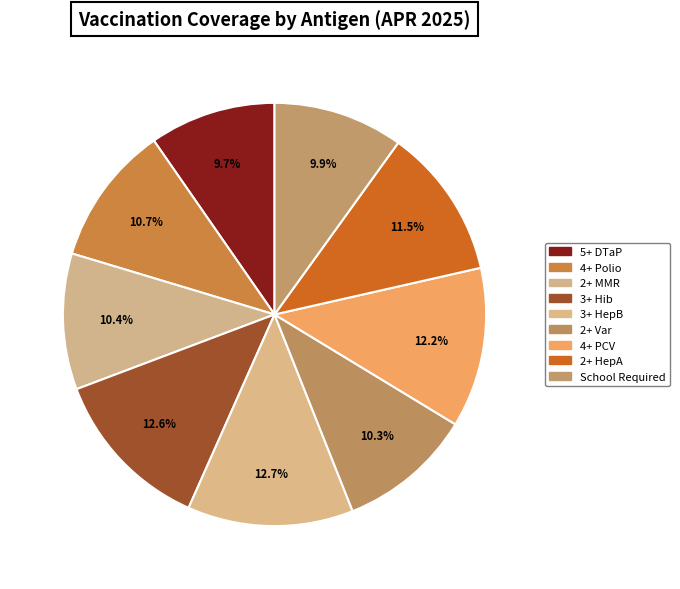

Which category has the biggest portion of the pie?

3+ HepB